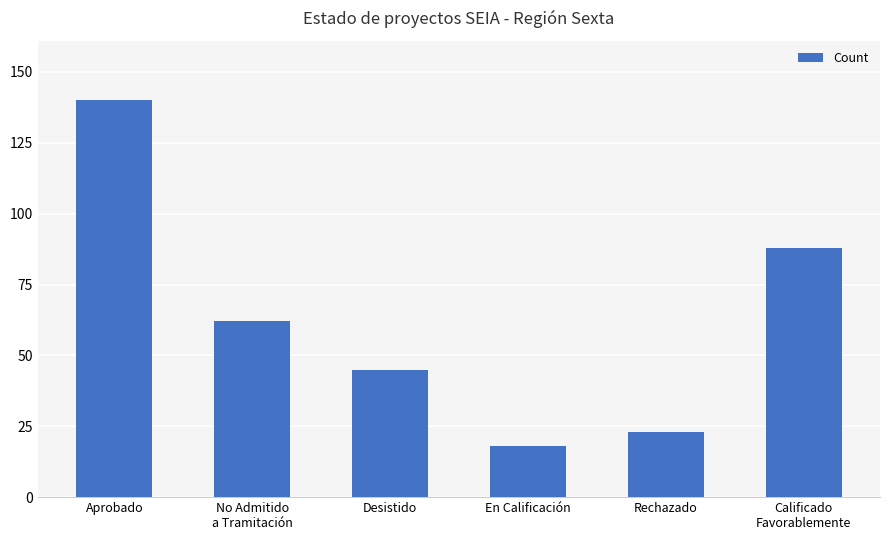

Rank the categories by value from lowest to highest.

En Calificación, Rechazado, Desistido, No Admitido
a Tramitación, Calificado
Favorablemente, Aprobado